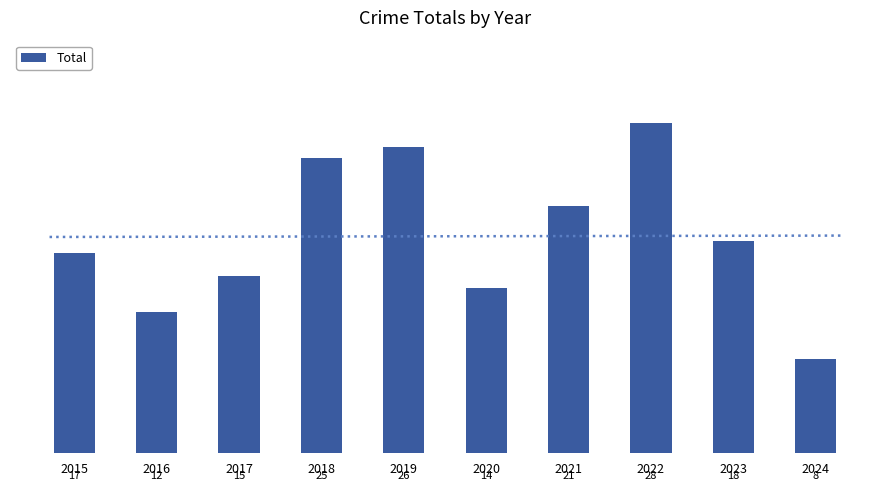

True or false: the data shows 10 at 2020.

False